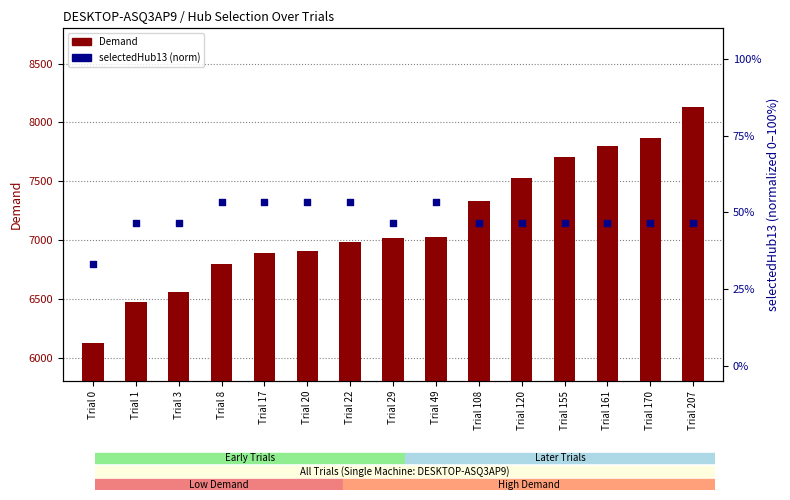

Which series has the widest spread of Y values?

Demand